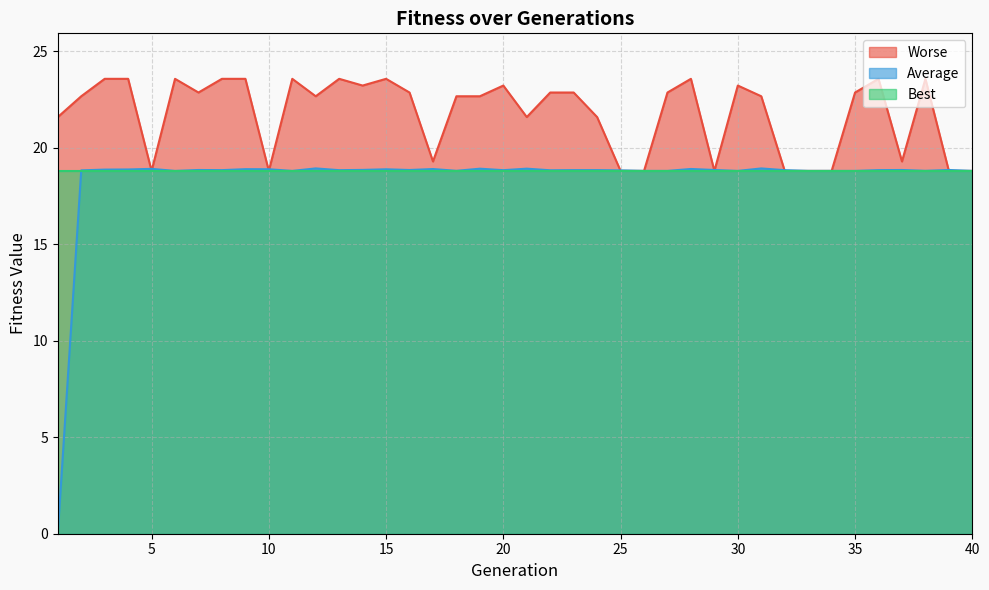

Where do Average and Worse first cross each other?

4 and 5